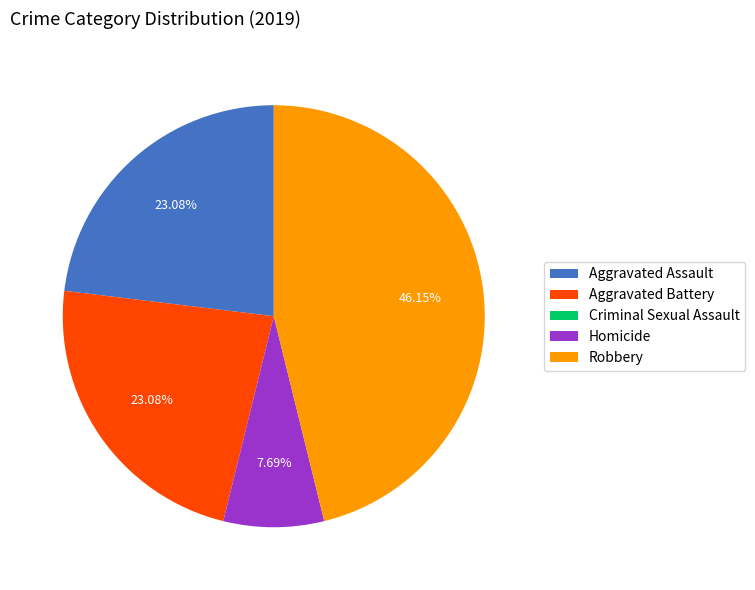

Approximately how many times larger is the value at Homicide compared to Aggravated Battery?

0.3